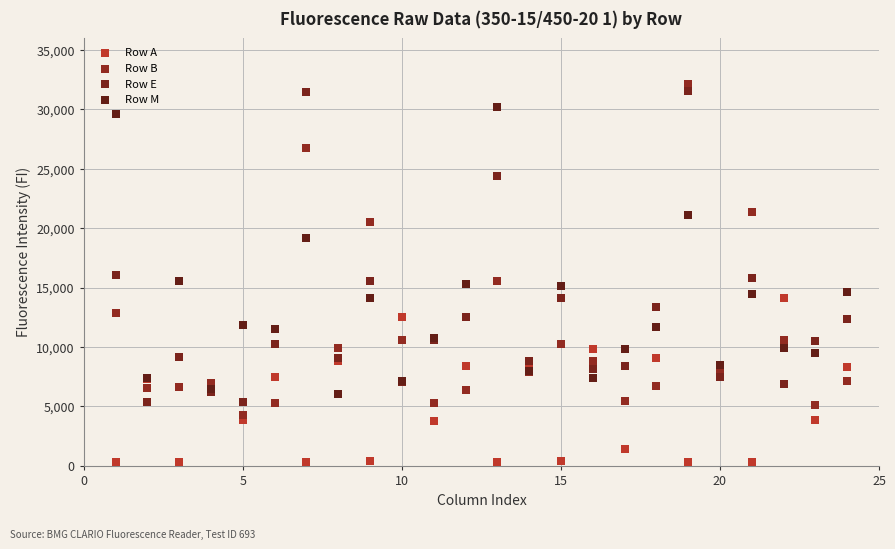

What is the X range (max minus min) for the scatter plot?

23